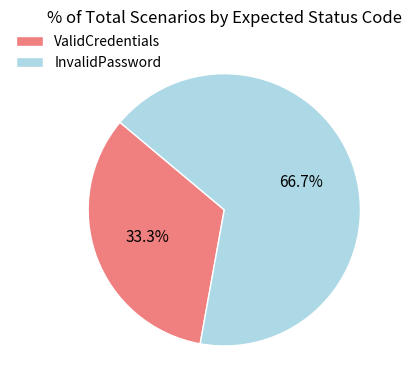

To the nearest percent, what is the combined percentage of InvalidPassword and ValidCredentials?

100%